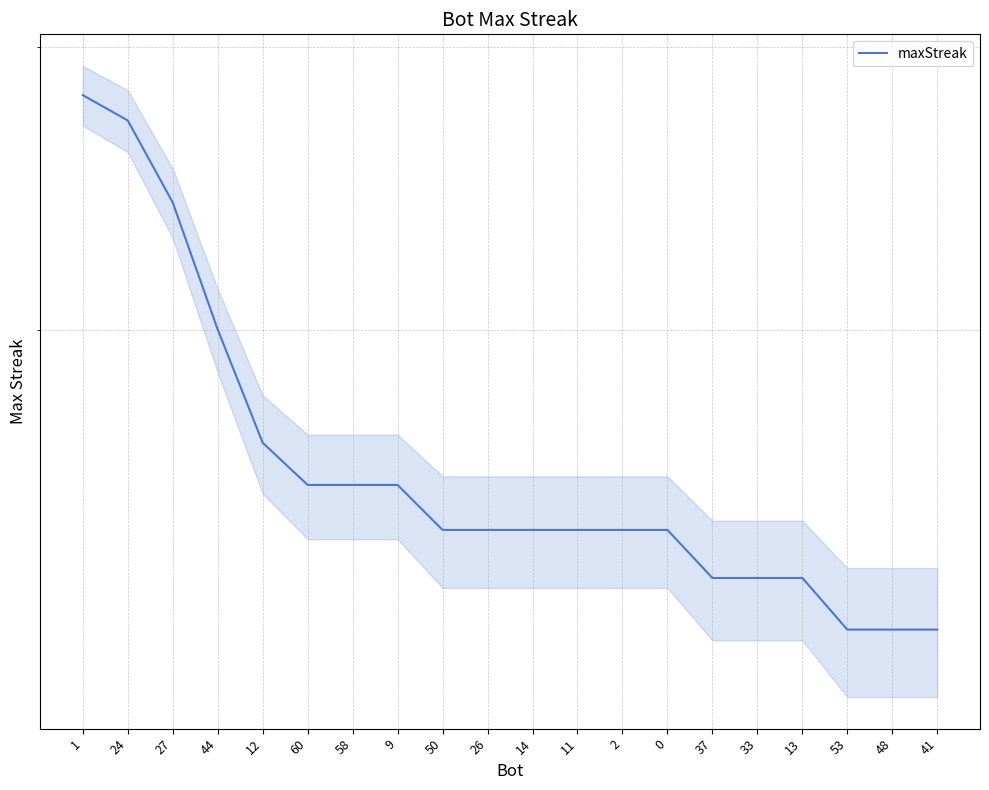

Reading left to right, what are all the values shown in this chart?

1=28	24=27	27=24	44=20	12=17	60=16	58=16	9=16	50=15	26=15	14=15	11=15	2=15	0=15	37=14	33=14	13=14	53=13	48=13	41=13